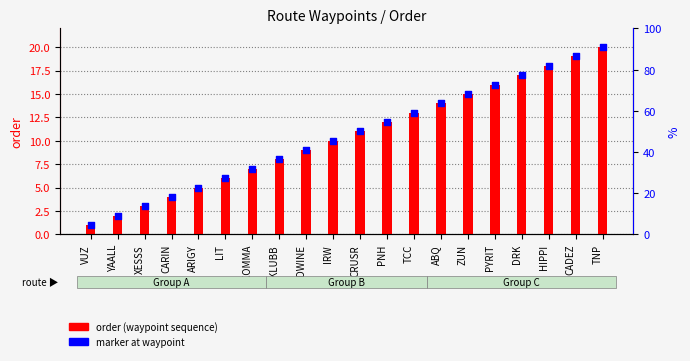

What are all the series names shown in the legend?

order (waypoint sequence), marker